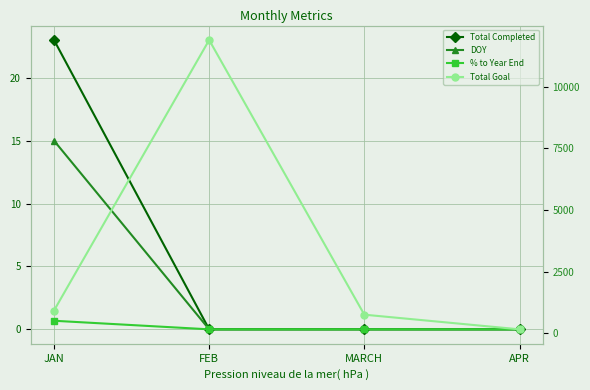

True or false: DOY and % to Year End cross at least once.

False